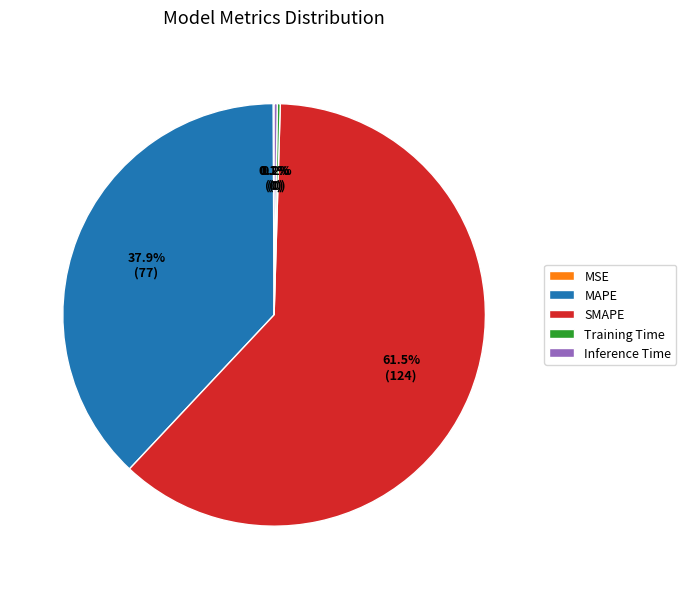

What is the largest slice in the pie chart?

SMAPE